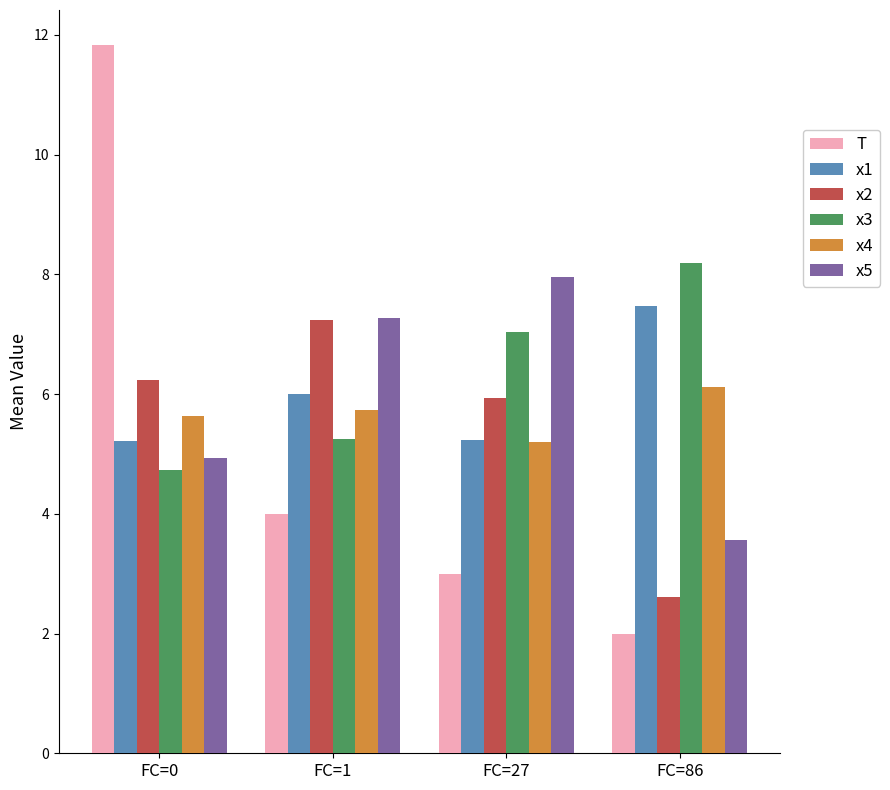

What is the average value of the x1 series?

6.0